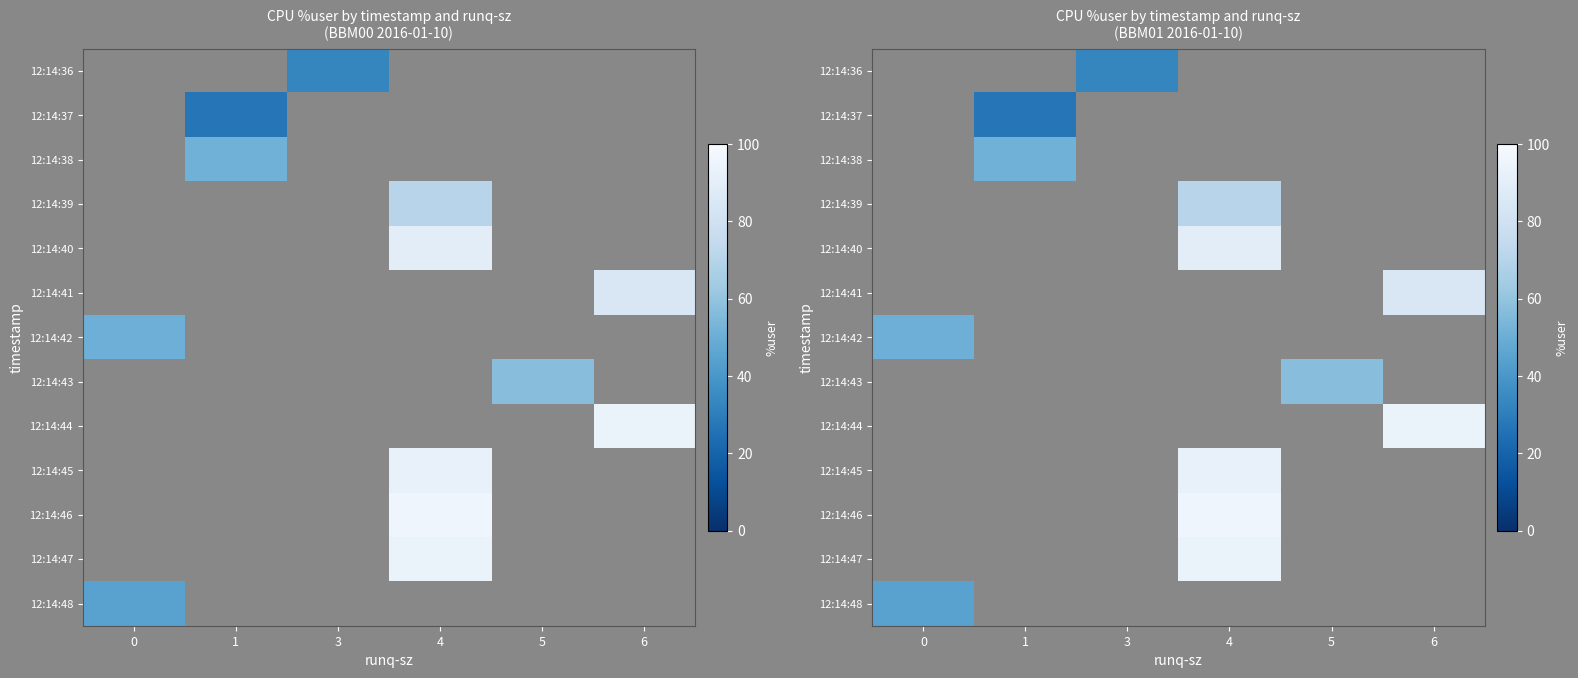

How many data points does each series have?

6